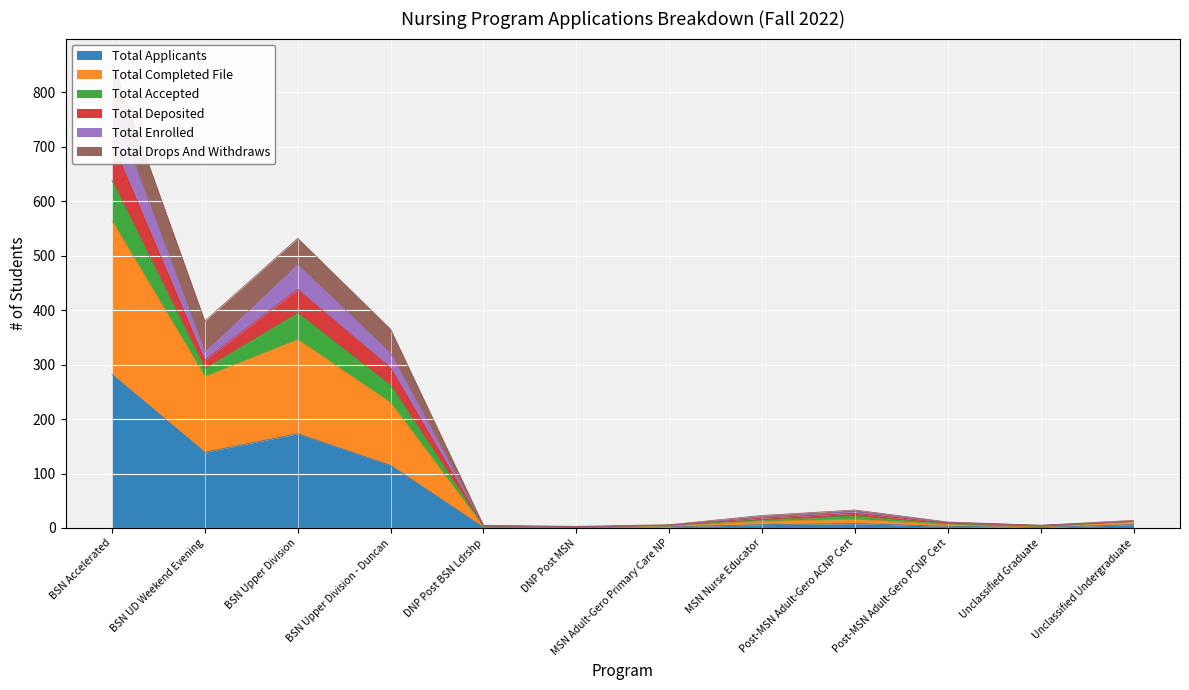

The value of Total Applicants at BSN UD Weekend Evening is 139. True or false?

True